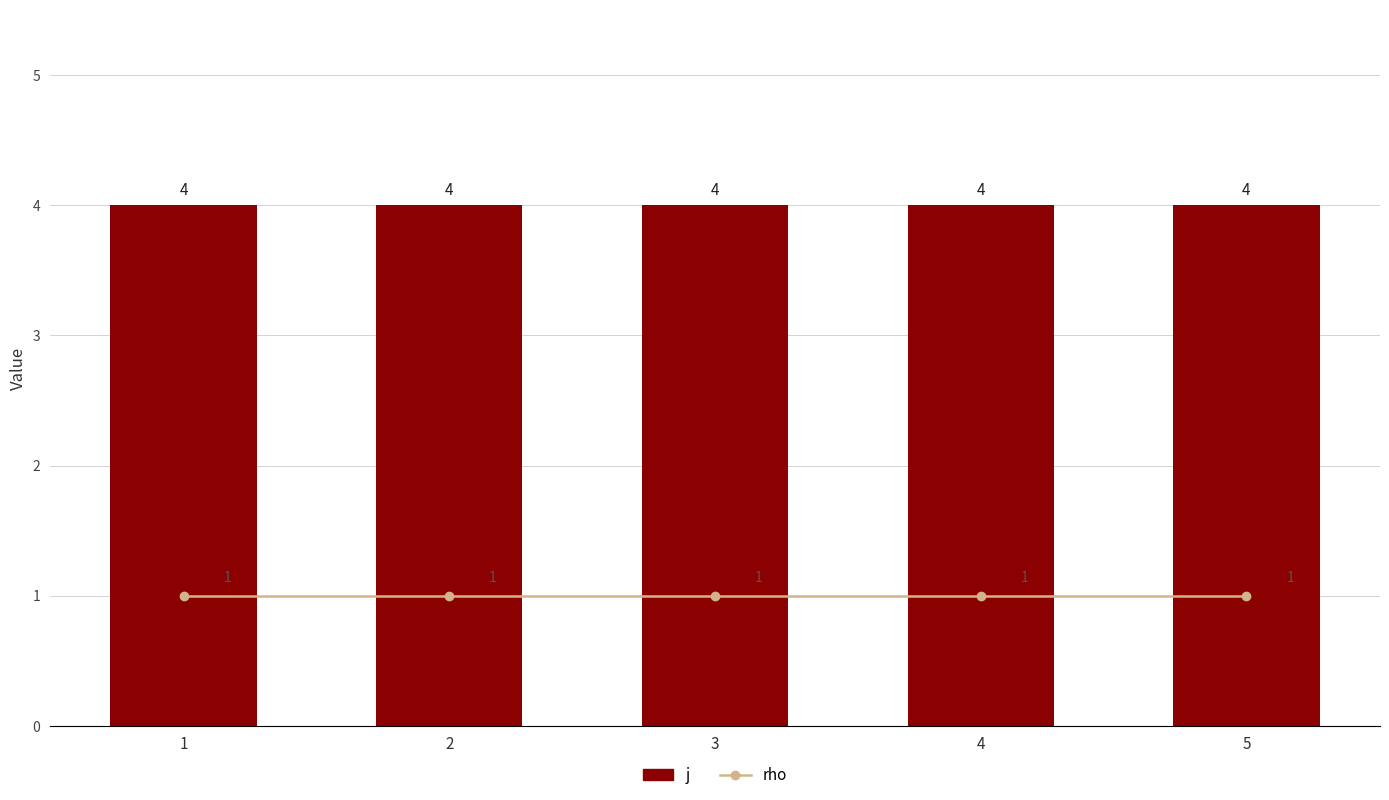

Where is rho nearest to the value 1?

1